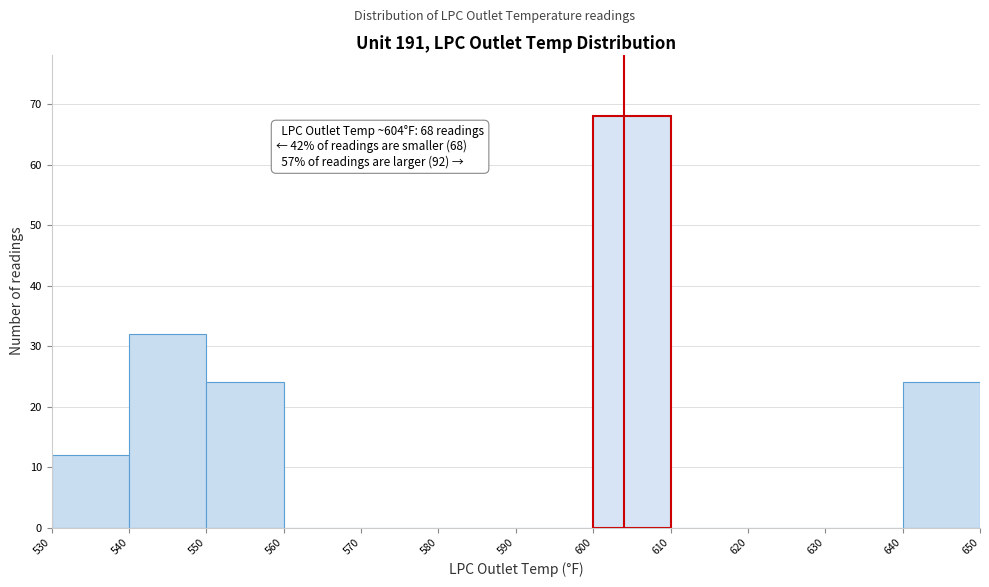

Over which range of the x-axis is the bar tallest?

600 to 610